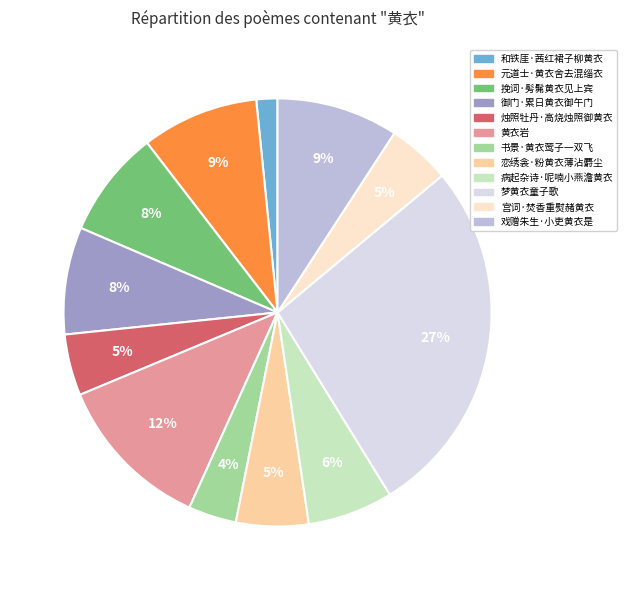

Which category has the biggest portion of the pie?

梦黄衣童子歌